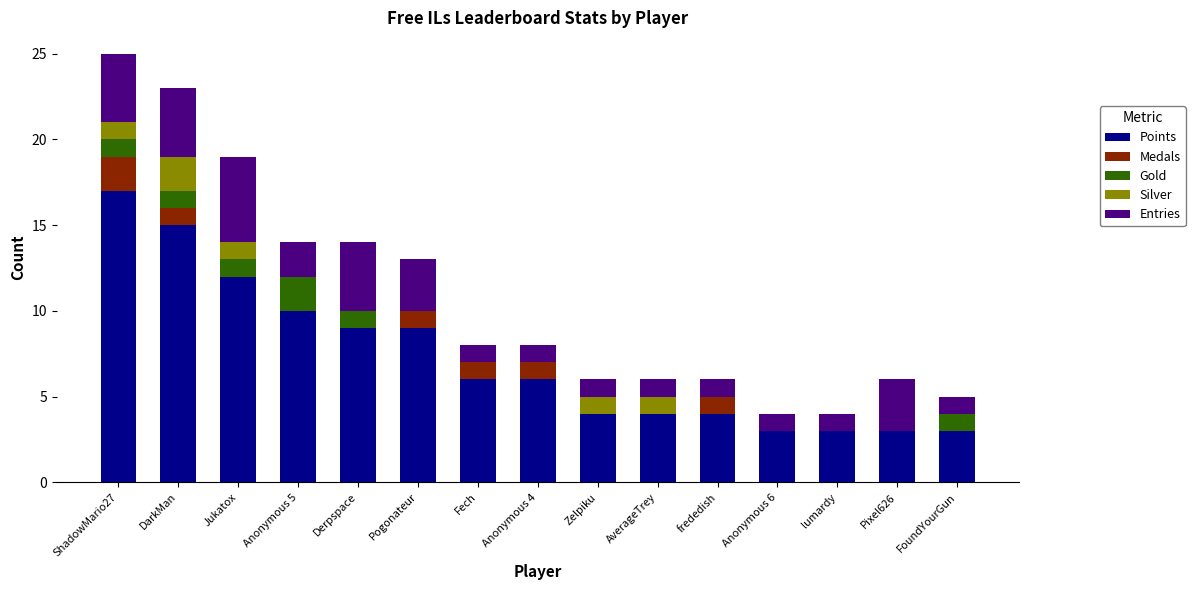

How many series are shown in this chart?

5